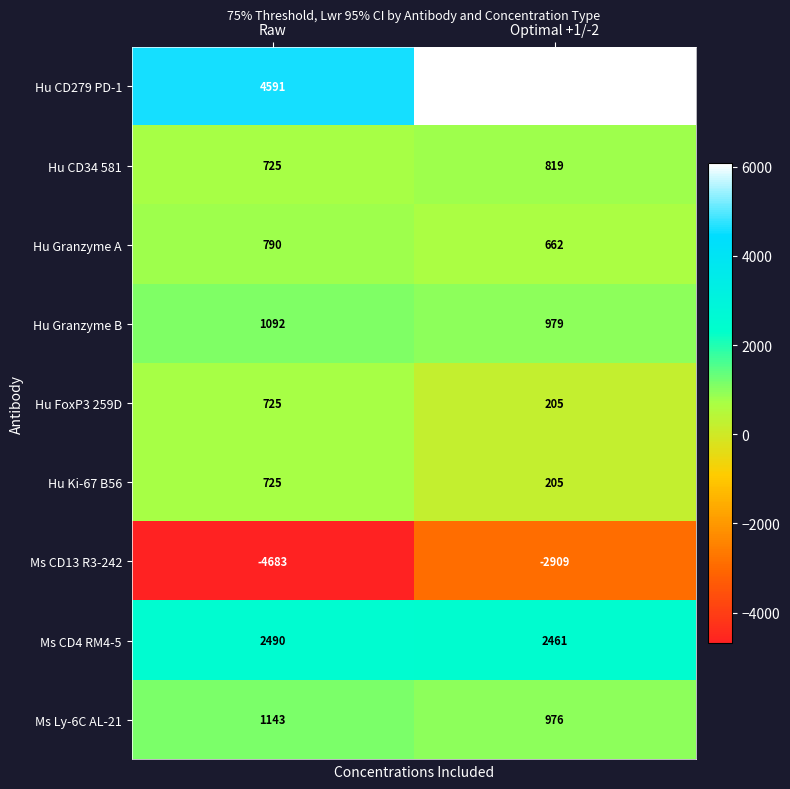

What is the difference between the maximum and minimum values in the Hu CD34 581 series?

94